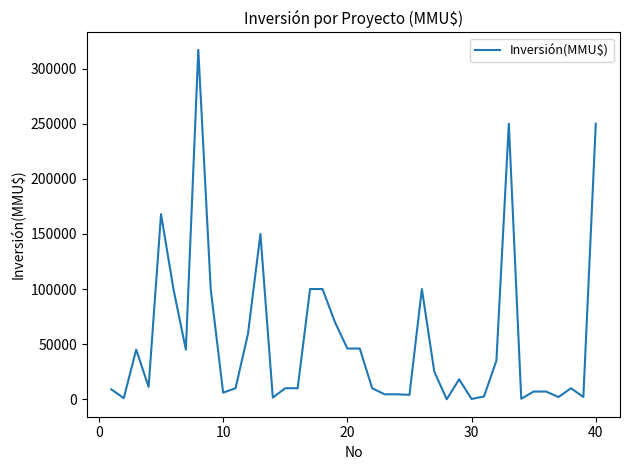

What is the greatest value displayed?

317000